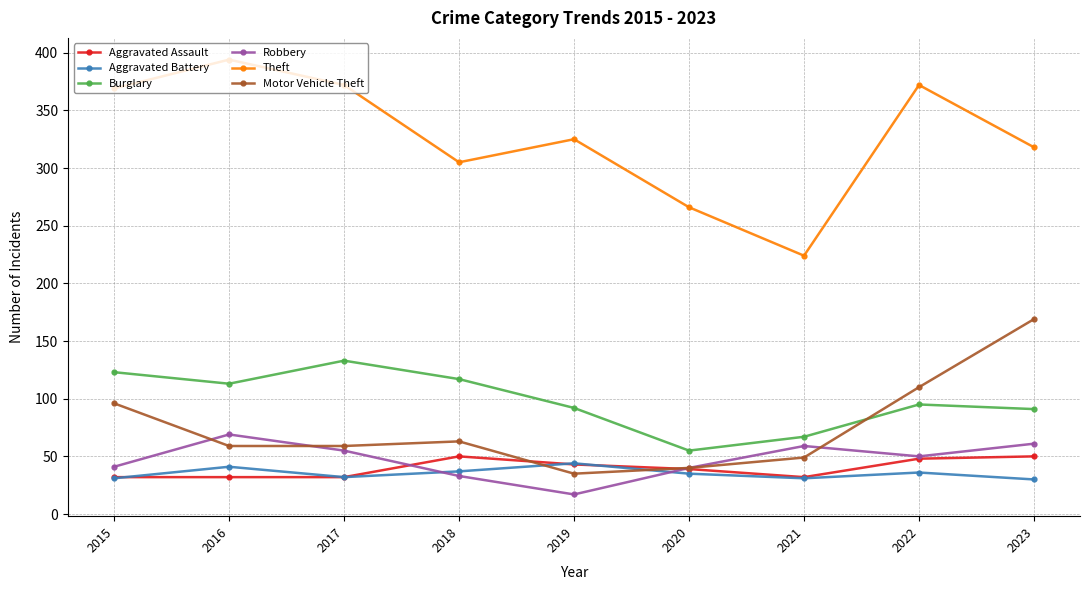

How many values in the Aggravated Assault series are below 39?

4